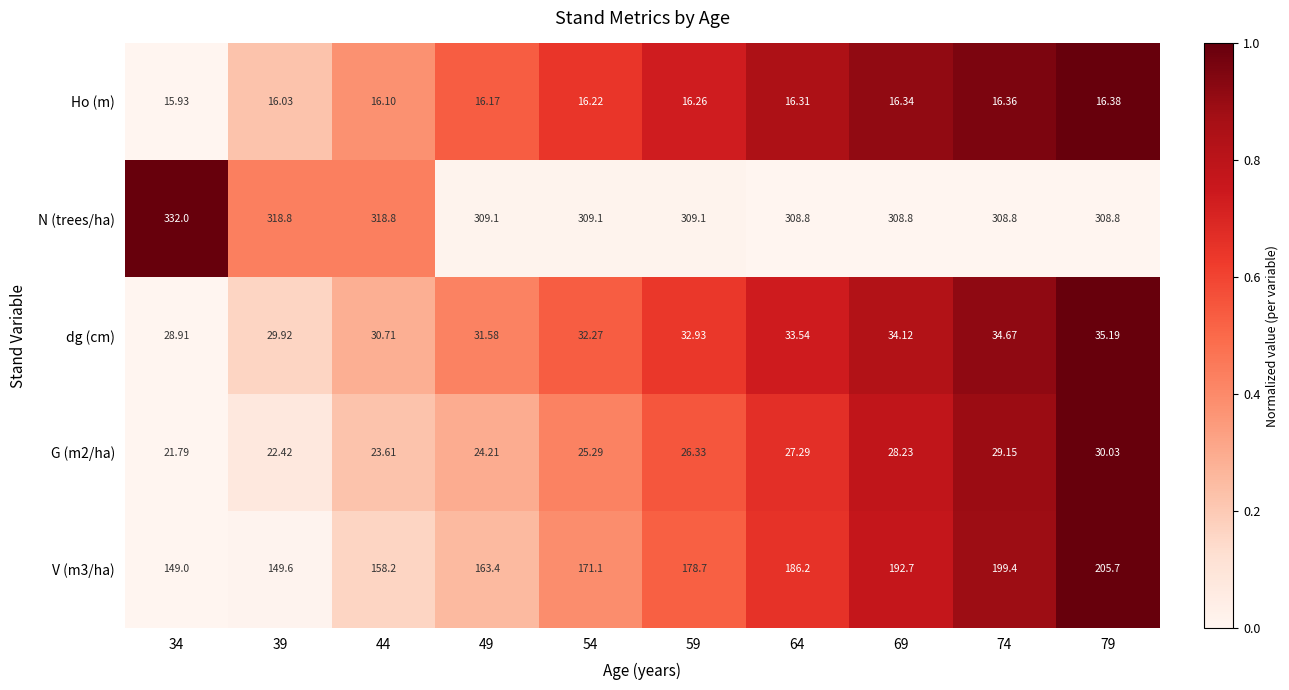

Which series has the largest total across all categories?

N (trees/ha)